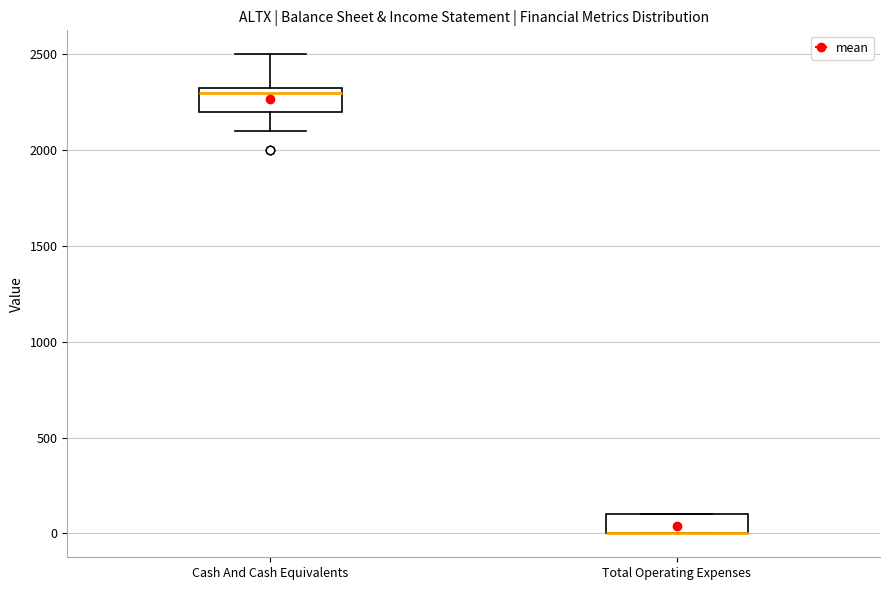

Reading left to right, read every box against the y-axis: the position of its median line, the range the box covers, and the ends of its whiskers. The values are not printed on the chart, so give them approximately, as read against the axis.

Cash And Cash Equivalents: median 2300, box 2200 to 2350, whiskers 2100 to 2500
Total Operating Expenses: median 0 (drawn on the box's lower edge), box 0 to 100, whiskers 0 to 100